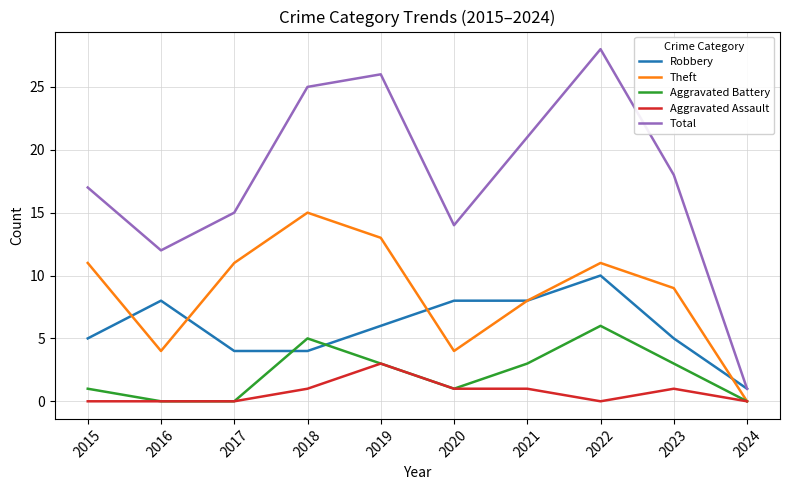

In Theft, how many points are higher than both neighbors (excluding endpoints)?

2